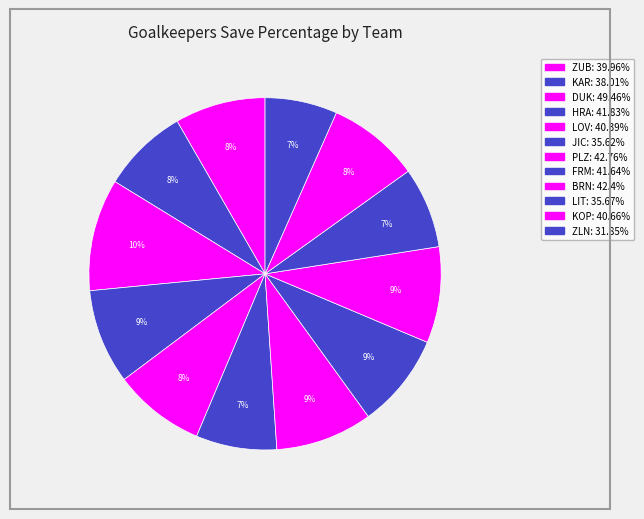

Which slice is the largest?

DUK